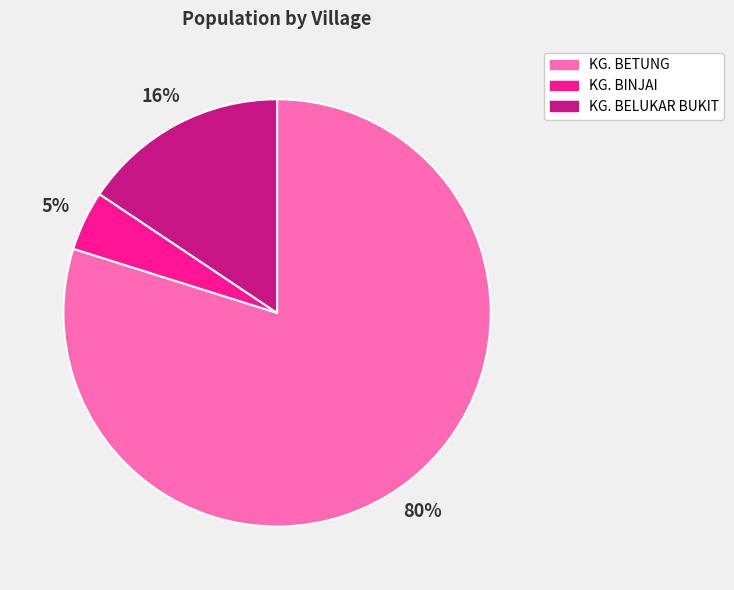

Which category has the biggest portion of the pie?

KG. BETUNG